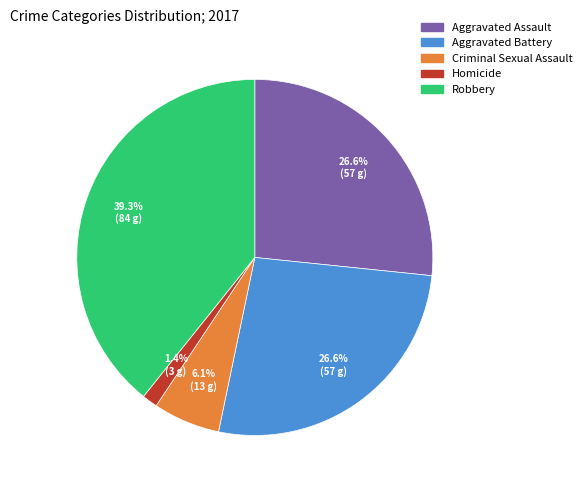

How many segments does this pie chart have?

5